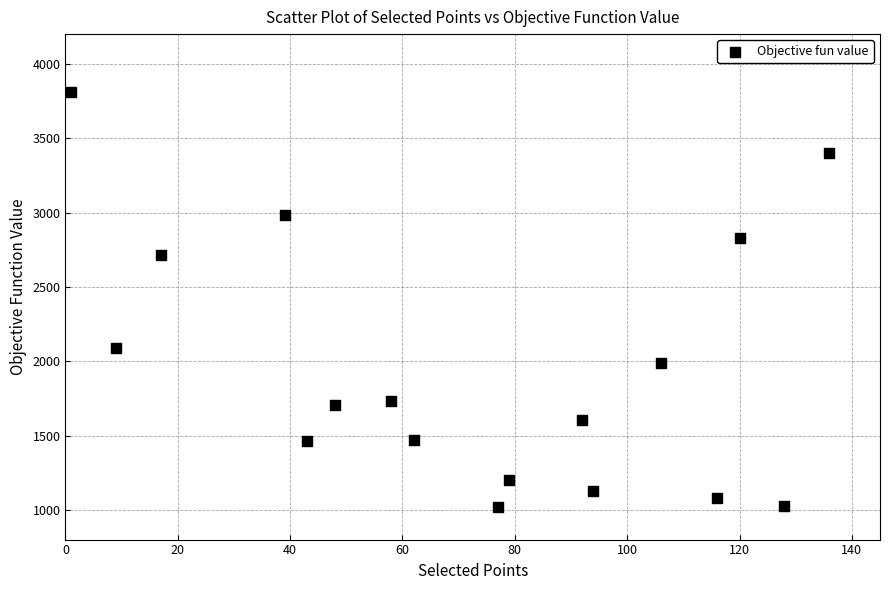

What is the range of X values (max minus min)?

135.0